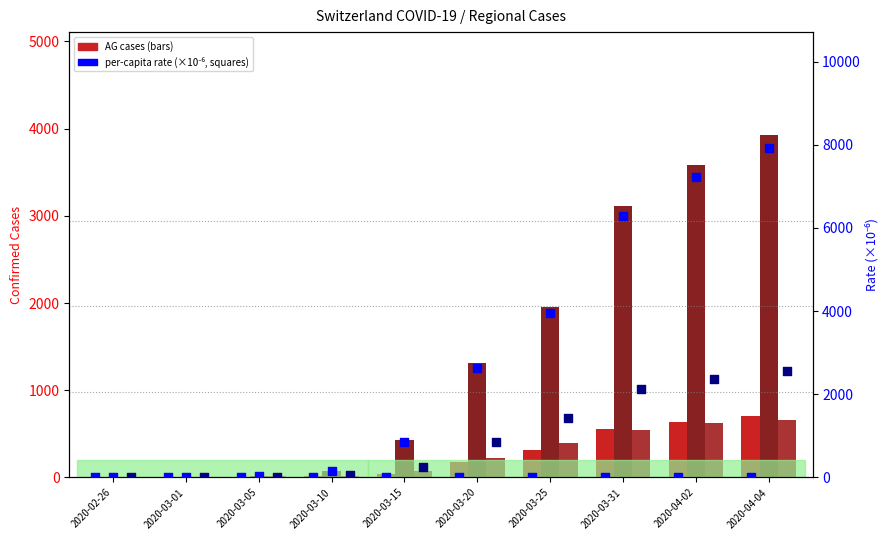

What is the total value across all series at 2020-04-04?

15772.3